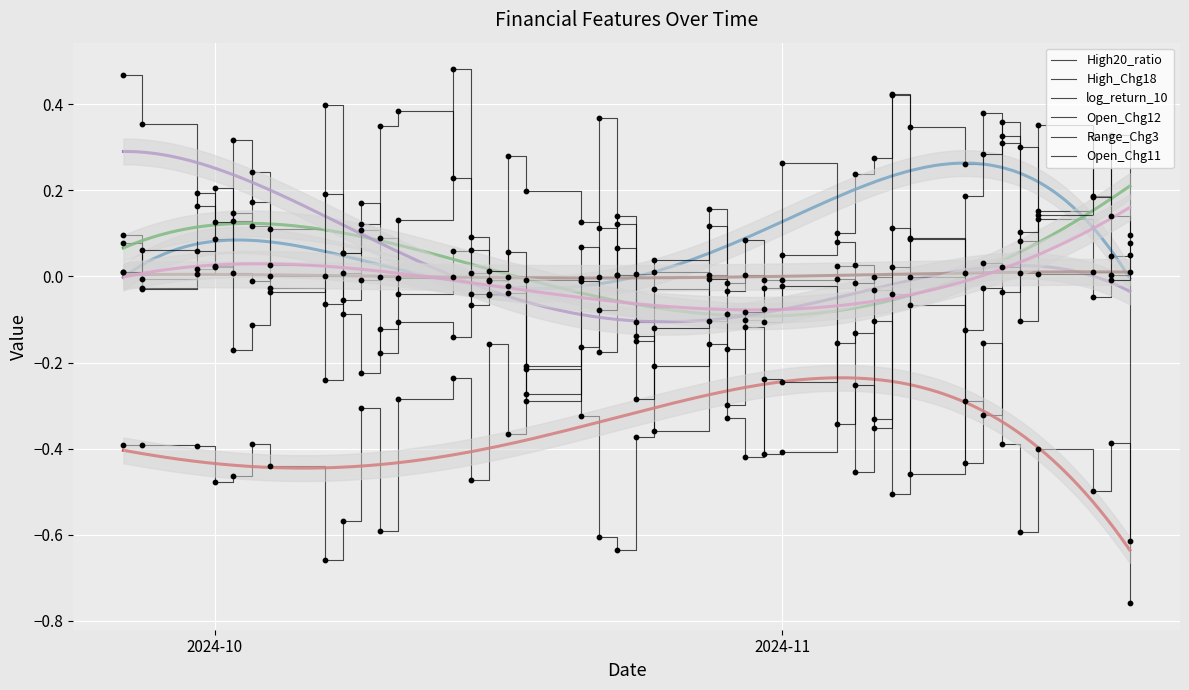

What are all the series names shown in the legend?

High20_ratio, High_Chg18, log_return_10, Open_Chg12, Range_Chg3, Open_Chg11